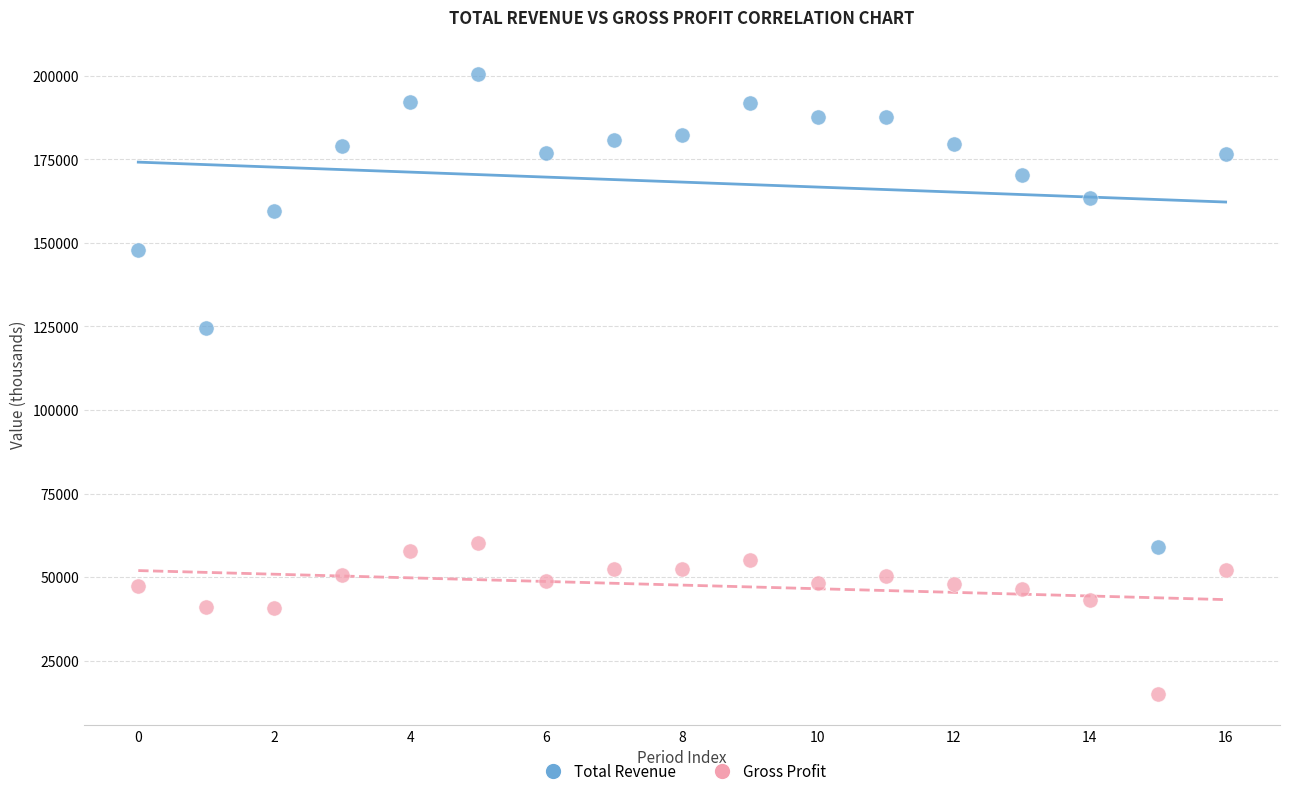

Which series contains the lowest Y value?

Gross Profit